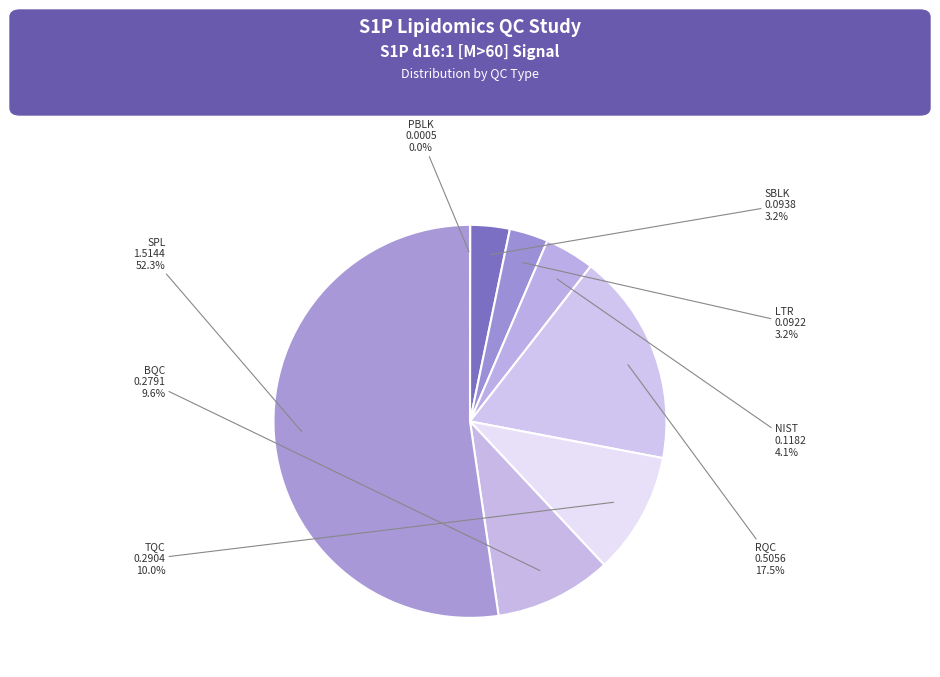

What is the majority slice?

SPL